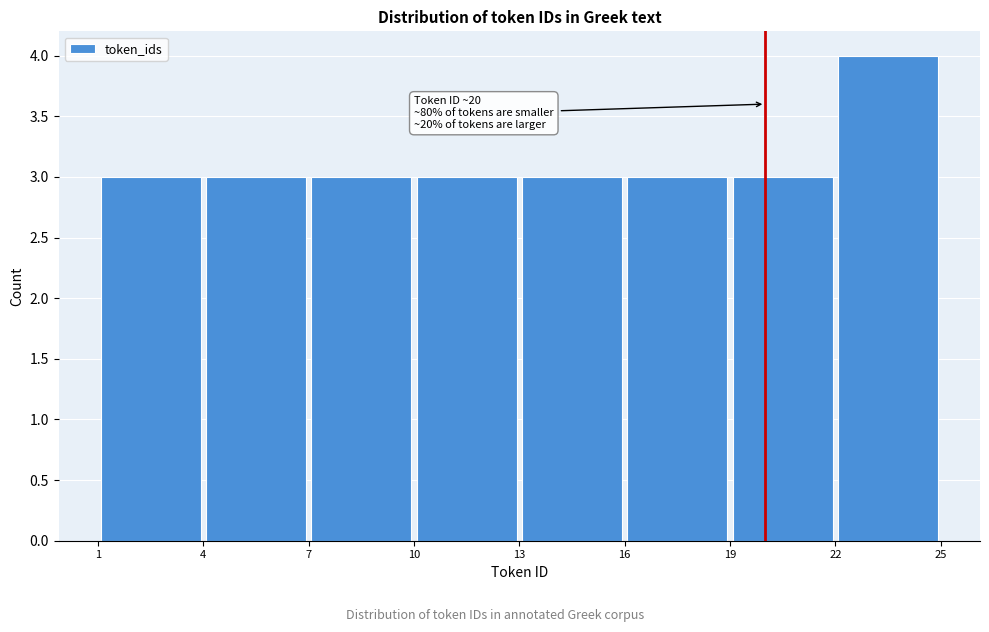

Which range on the x-axis has the tallest bar?

22 to 25